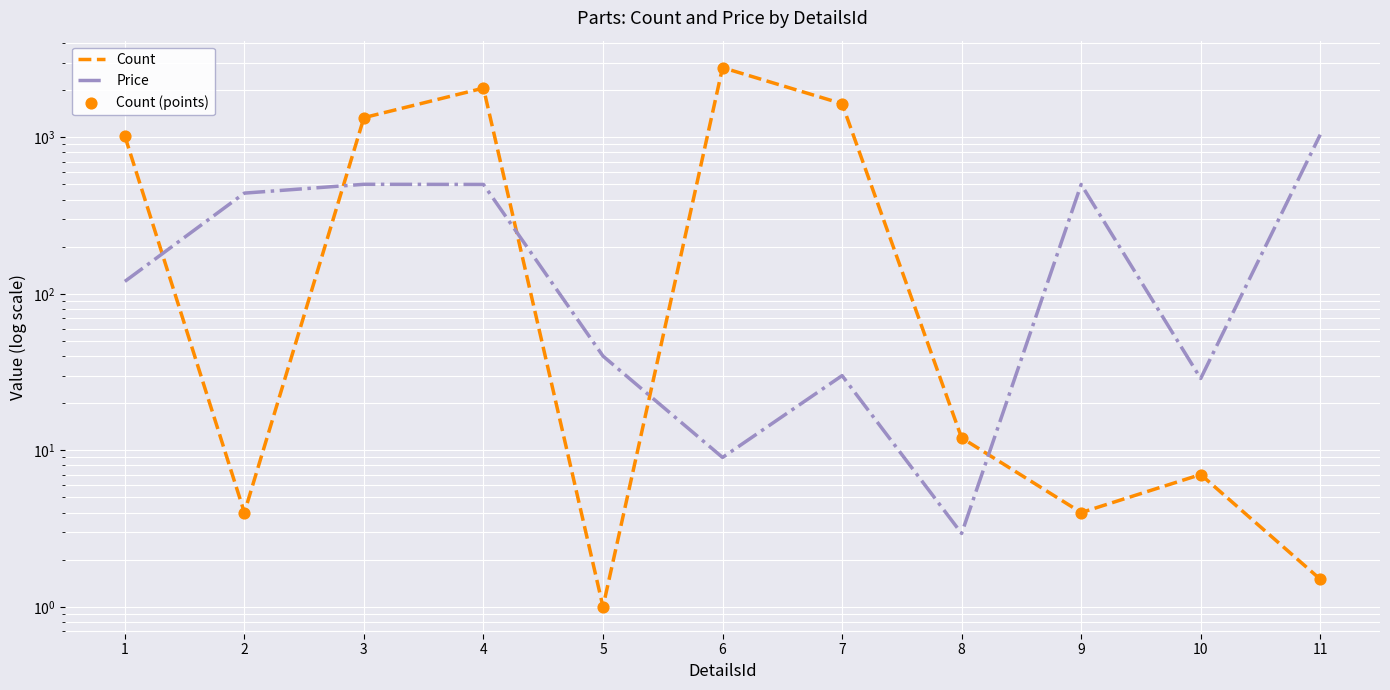

Which series has the largest total across all categories?

Count